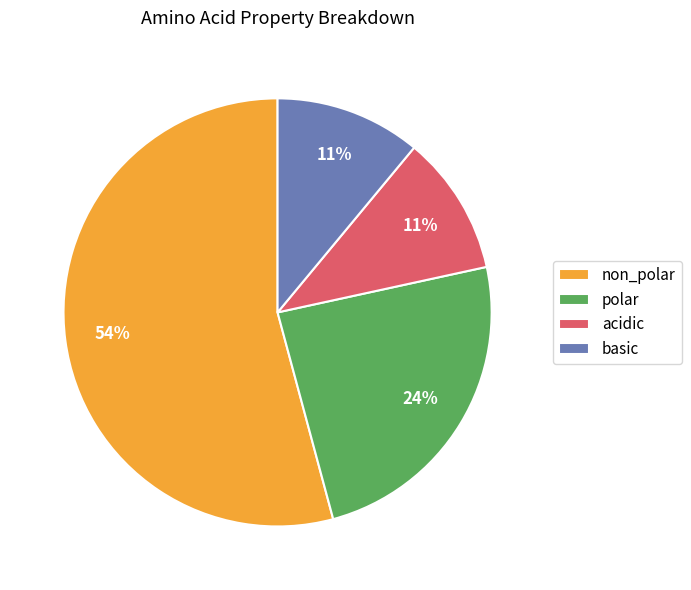

To the nearest percent, what is the combined percentage of acidic and basic?

22%